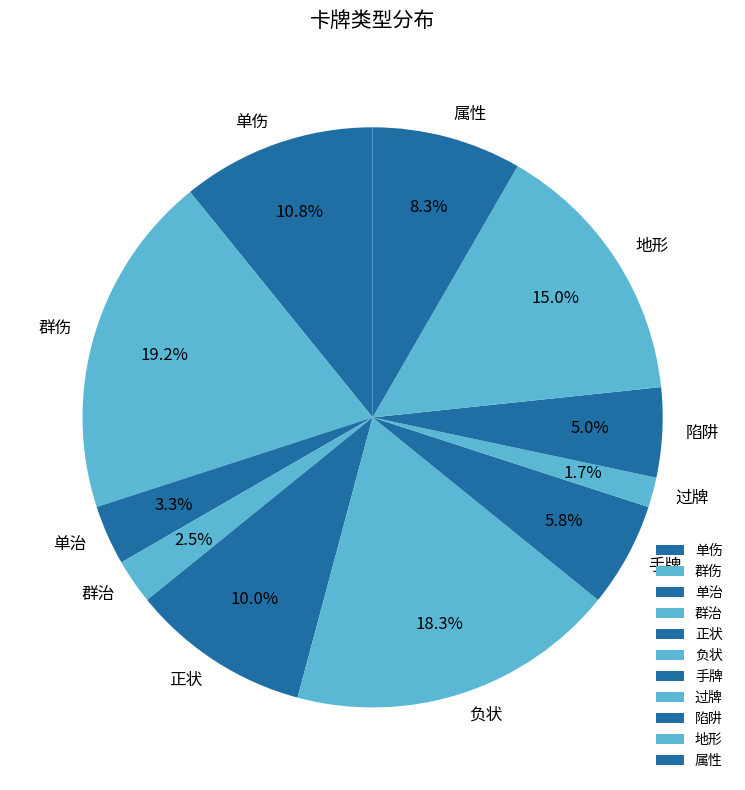

What percentage is the 负状 slice, to the nearest percent?

18%